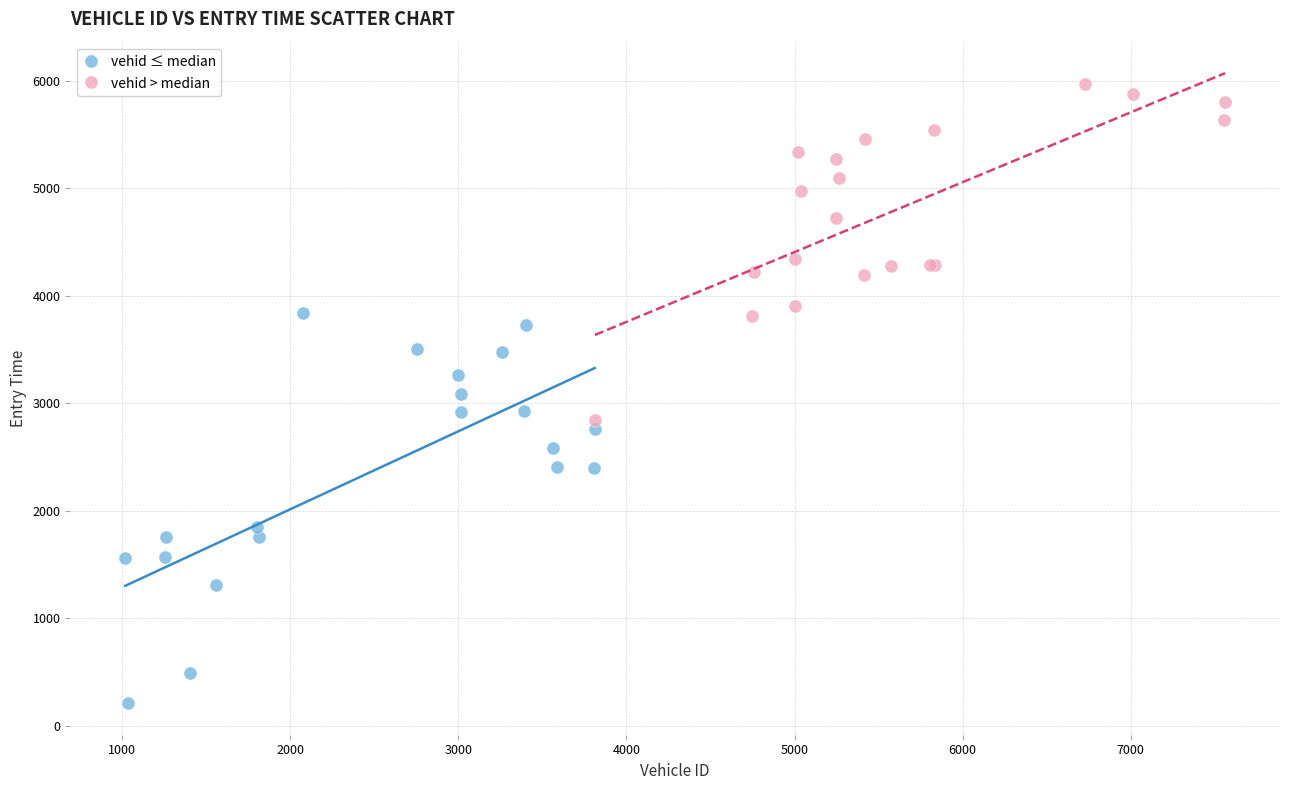

Which series reaches the maximum Y coordinate?

vehid > median